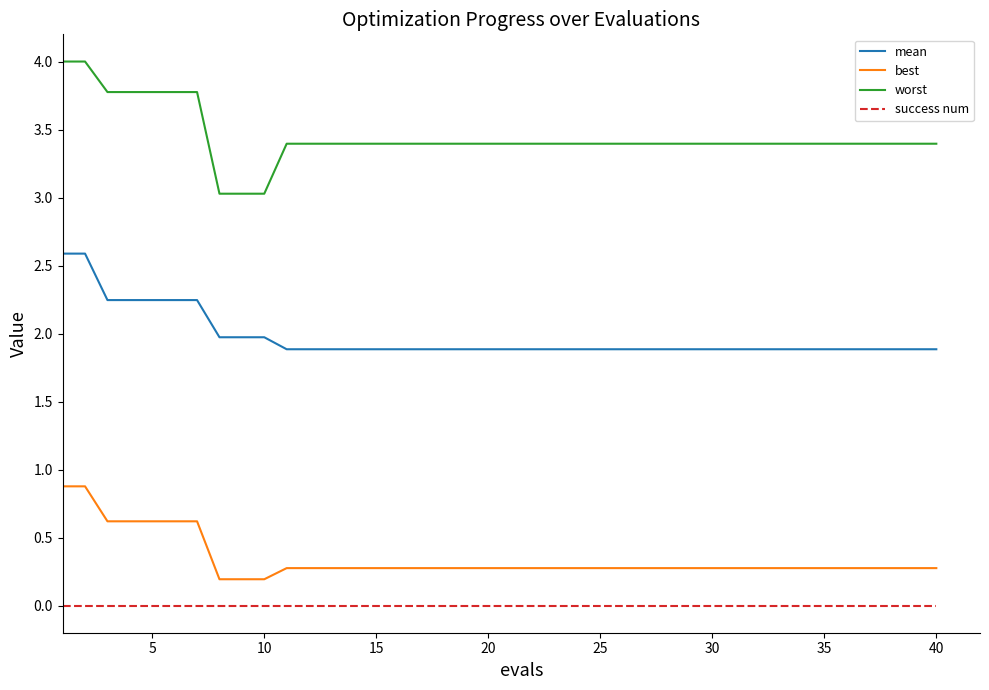

True or false: worst and success num cross at least once.

False